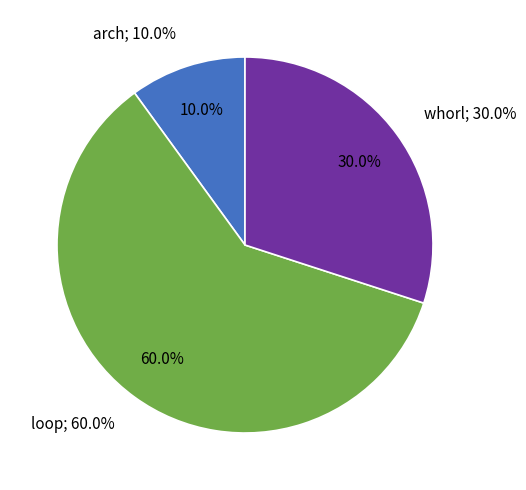

To the nearest percent, what portion does arch represent?

10%